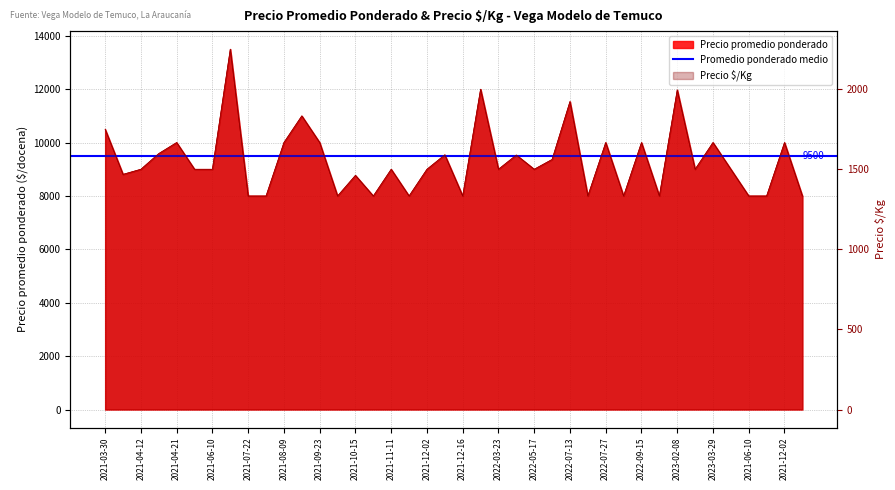

How many lines are shown in the chart?

2